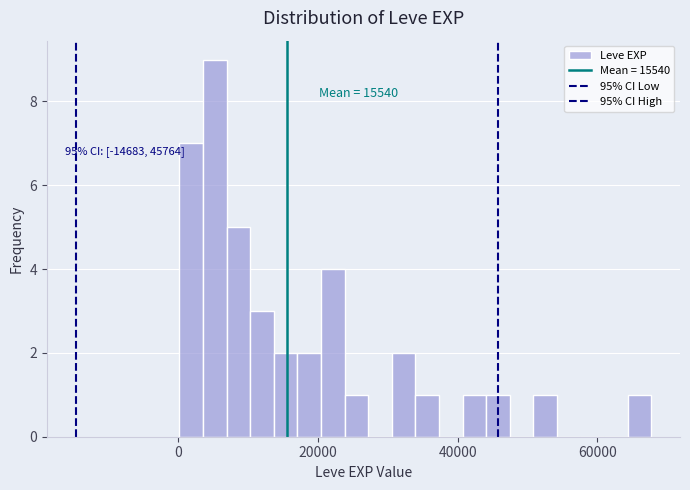

Around what value on the x-axis is the tallest bar? Give the approximate position of its centre, as read against the axis.

6000